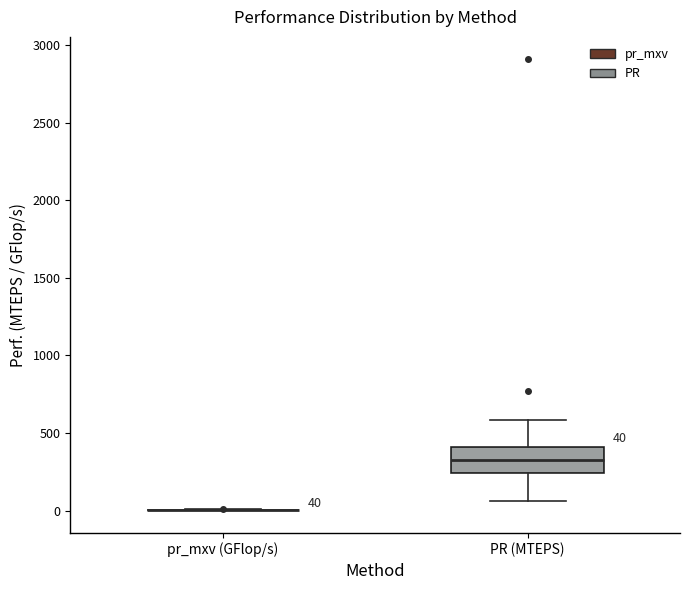

Which box is the tallest, from its lower edge to its upper edge?

PR (MTEPS)